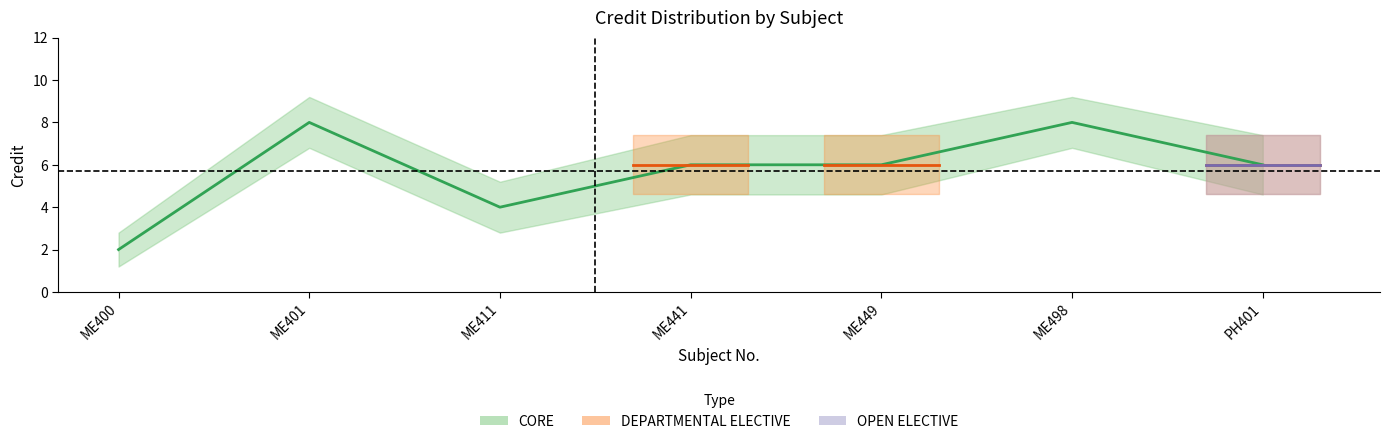

What is the sum of all Credit values?

40.0